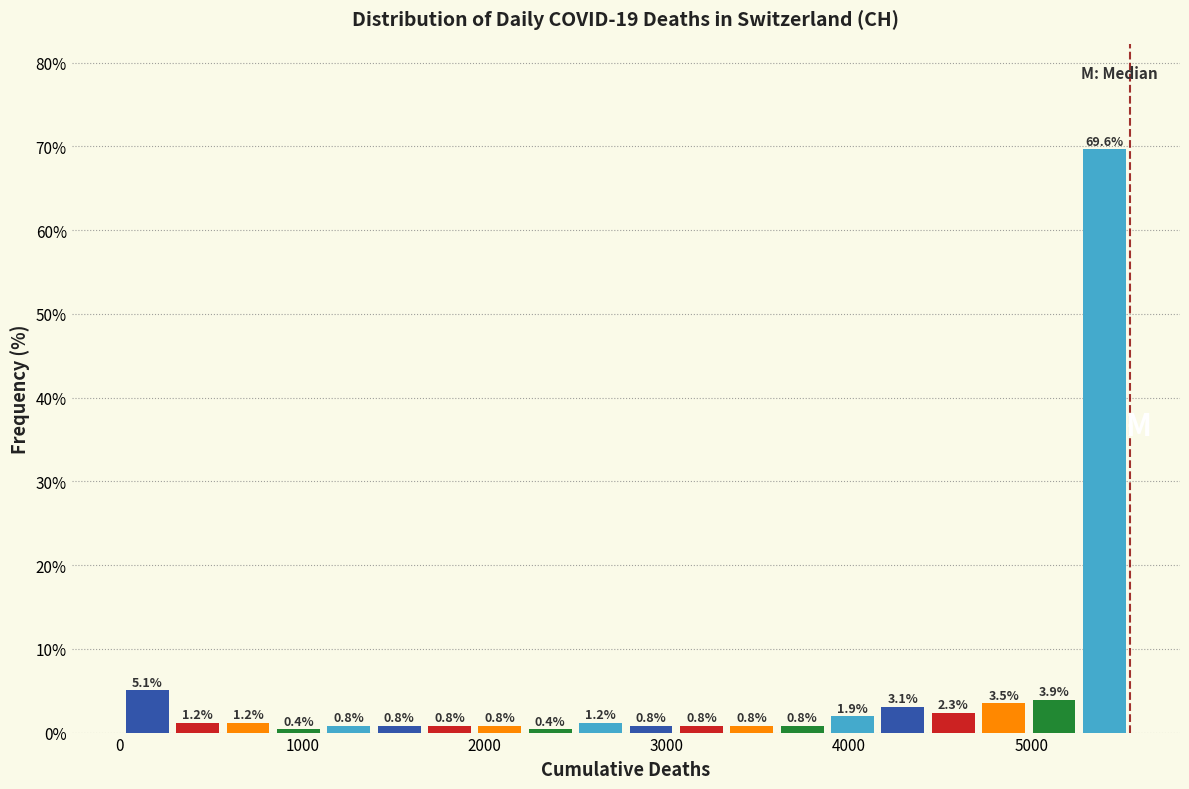

Around what value on the x-axis is the tallest bar? Give the approximate position of its centre, as read against the axis.

5400